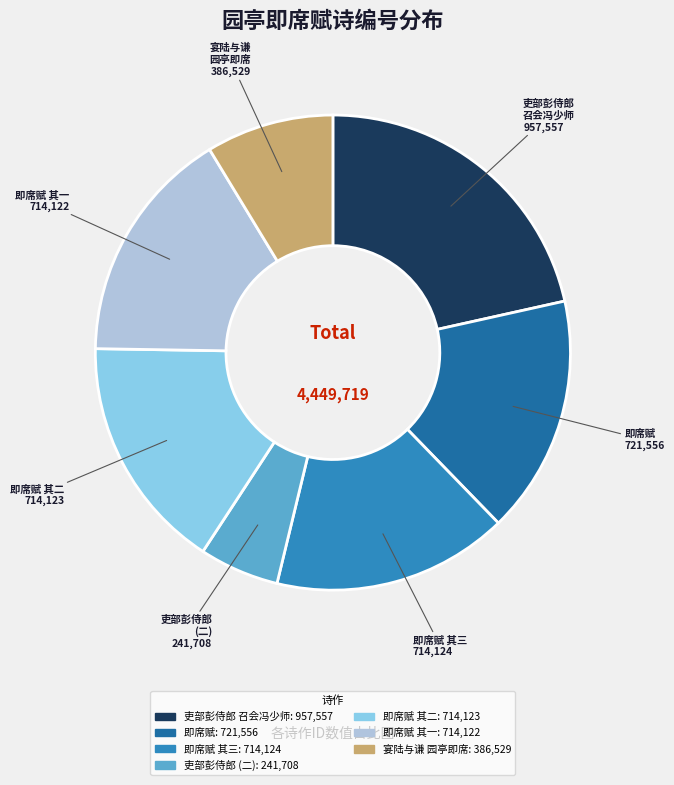

Does any single category account for the majority?

No